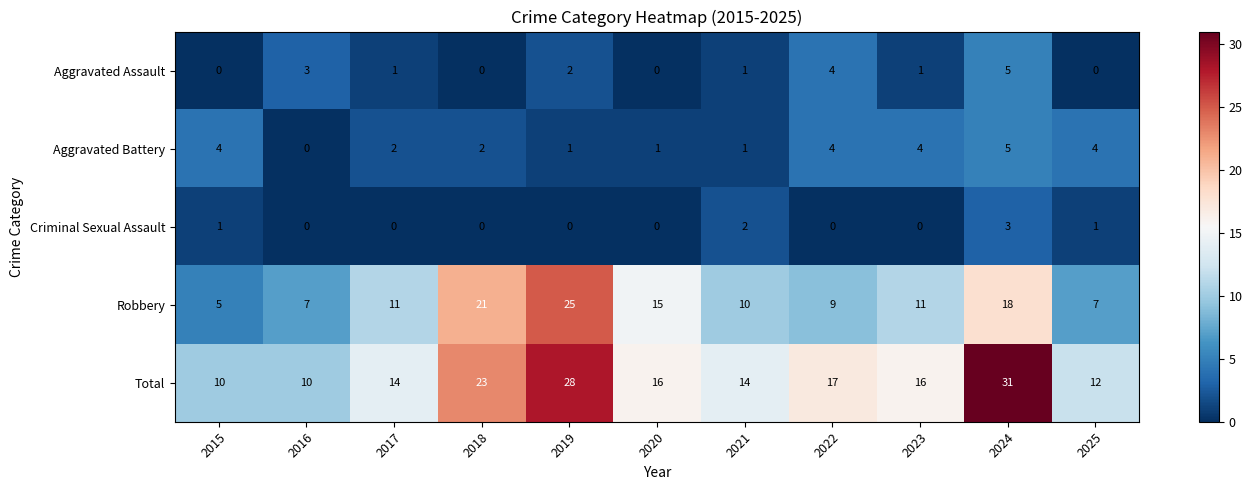

Is it true that Aggravated Assault equals 1 at 2023?

True